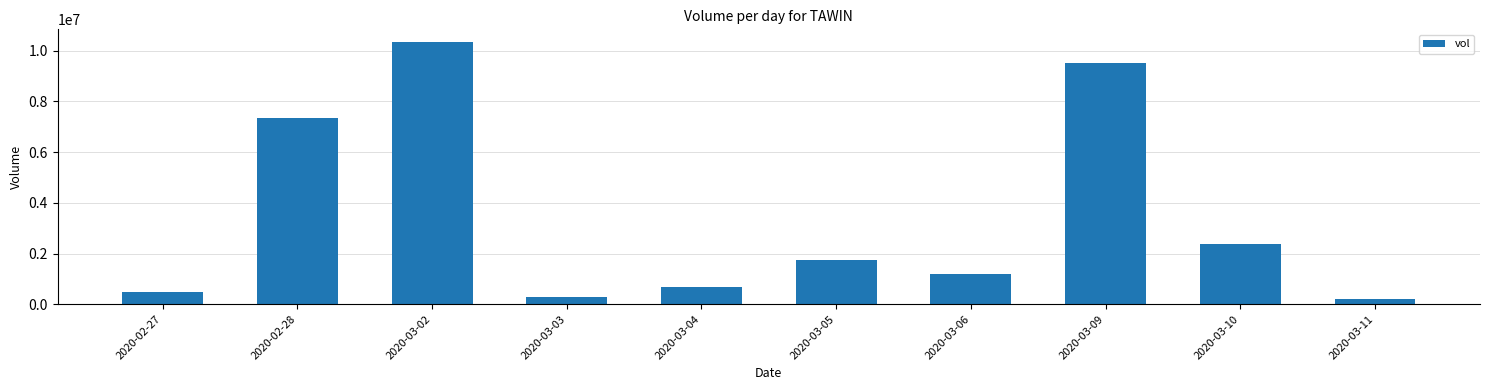

Reading left to right, extract all data points from this chart.

469000	7365800	10331800	296000	693500	1732500	1177000	9516000	2374200	195000